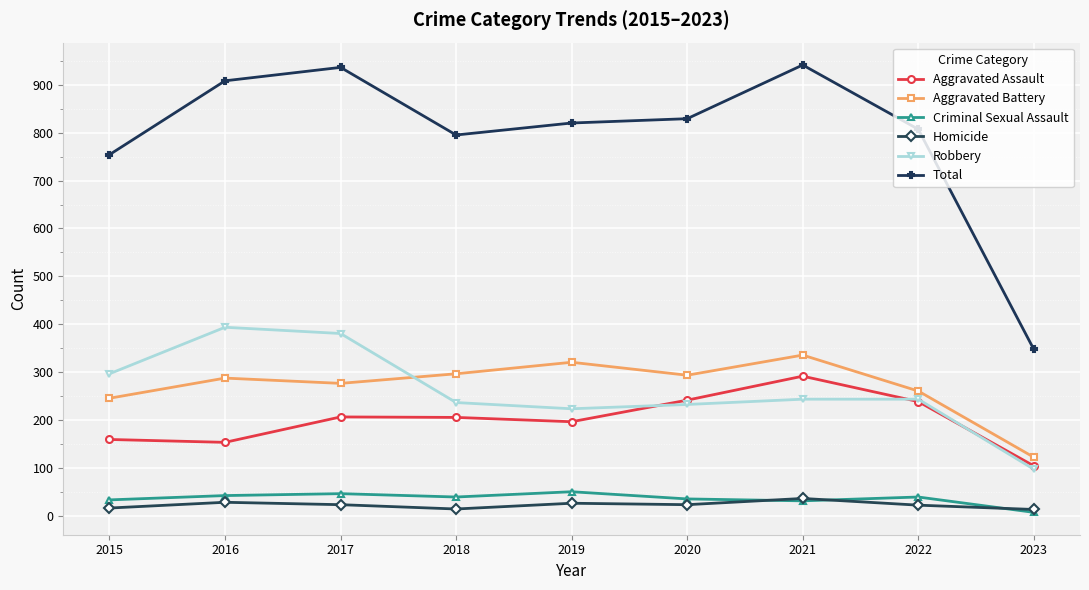

What is the spread (max minus min) of values at 2018?

780